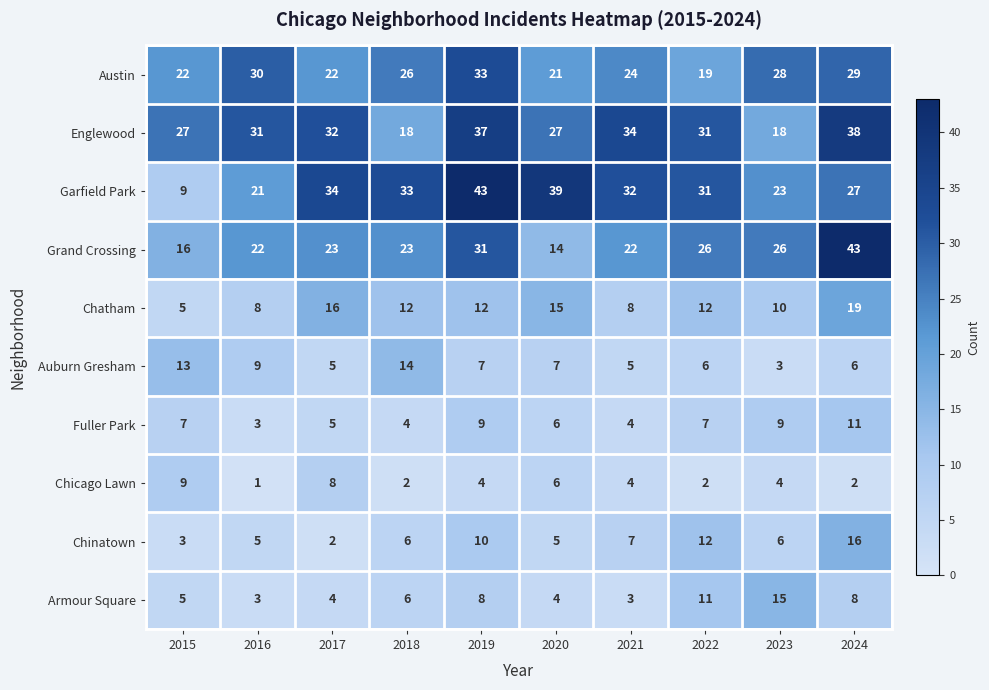

What is the approximate value of Grand Crossing at 2023, to the nearest 5?

25